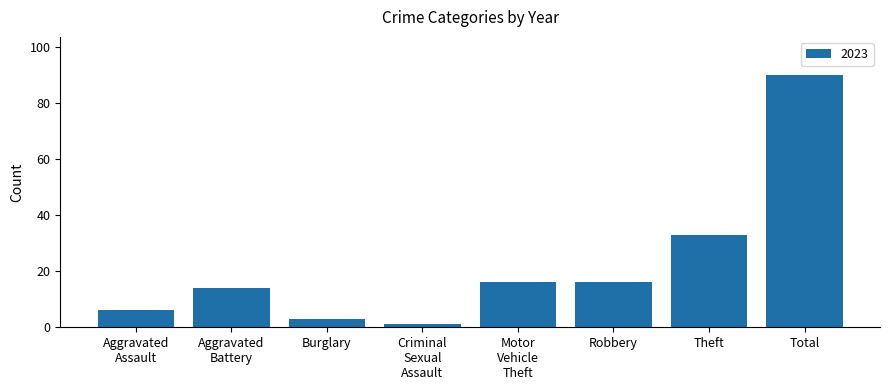

Between Robbery and Burglary, which is larger?

Robbery